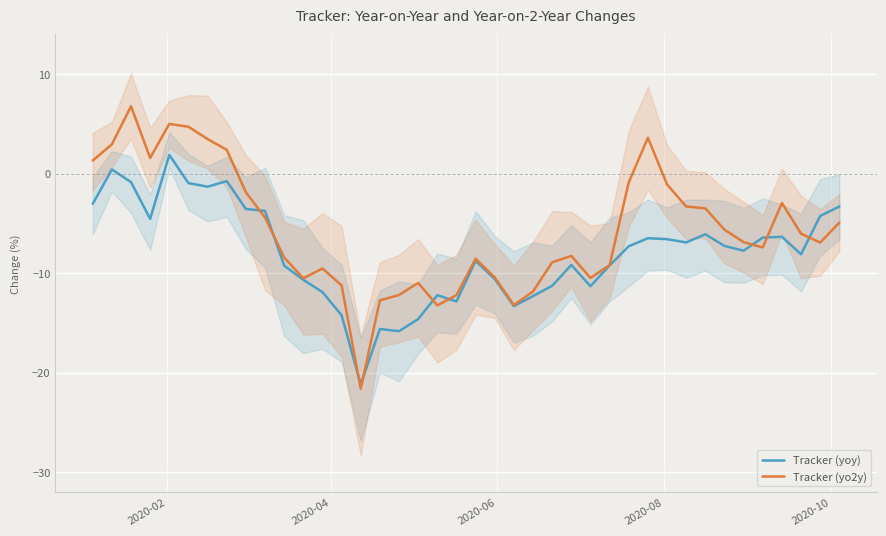

What are all the series names shown in the legend?

Tracker (yoy), Tracker (yo2y)